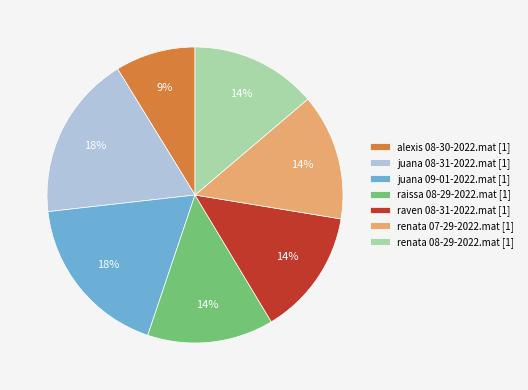

To the nearest percent, what is the average slice percentage?

14%